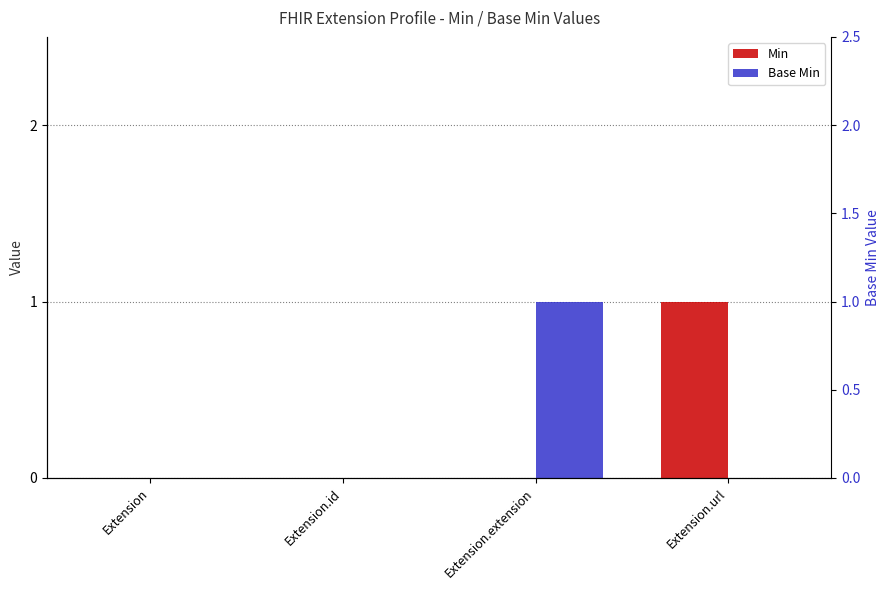

What is the difference between the highest and lowest values at Extension.url?

1